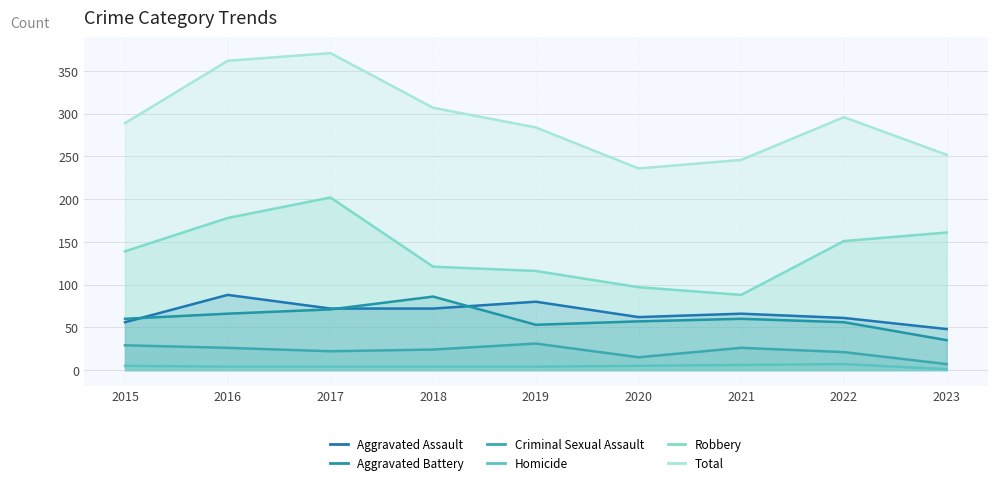

How many values in the Aggravated Battery series are below 60?

4